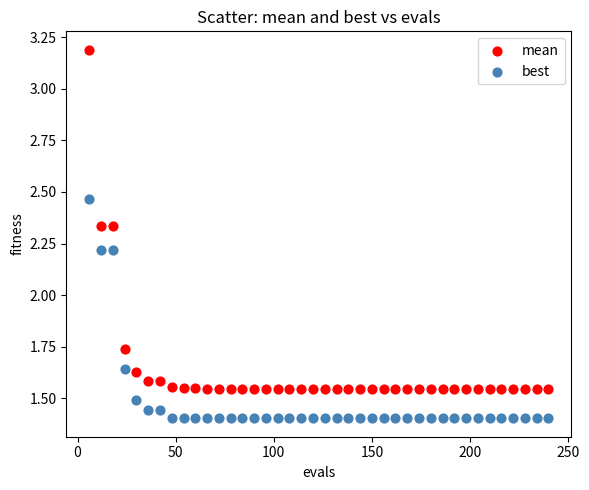

Across all data points, what is the range of X values (max minus min)?

234.0